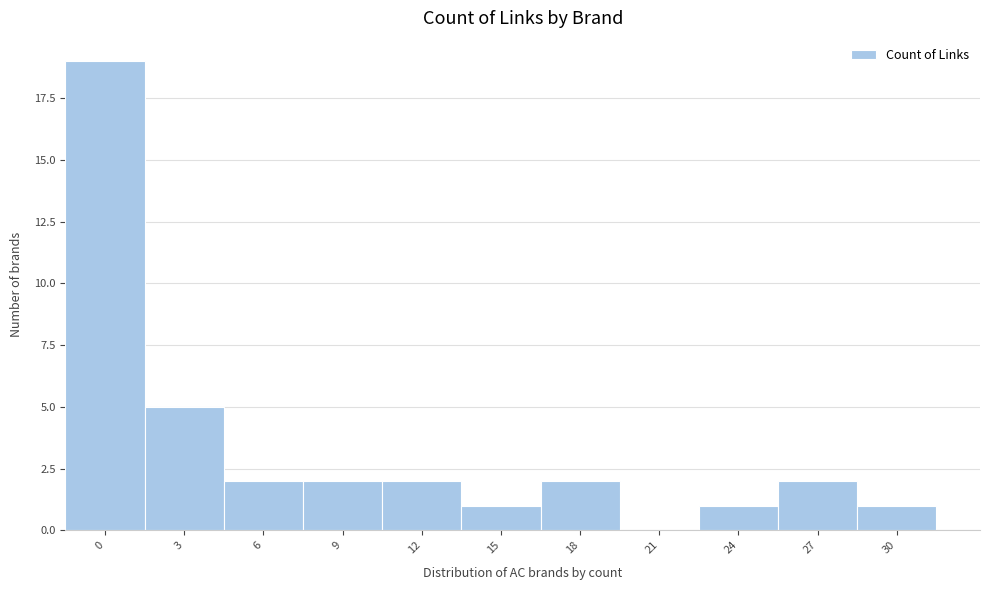

Reading right to left, transcribe all the data shown in this chart.

30=1	27=2	24=1	21=0	18=2	15=1	12=2	9=2	6=2	3=5	0=19